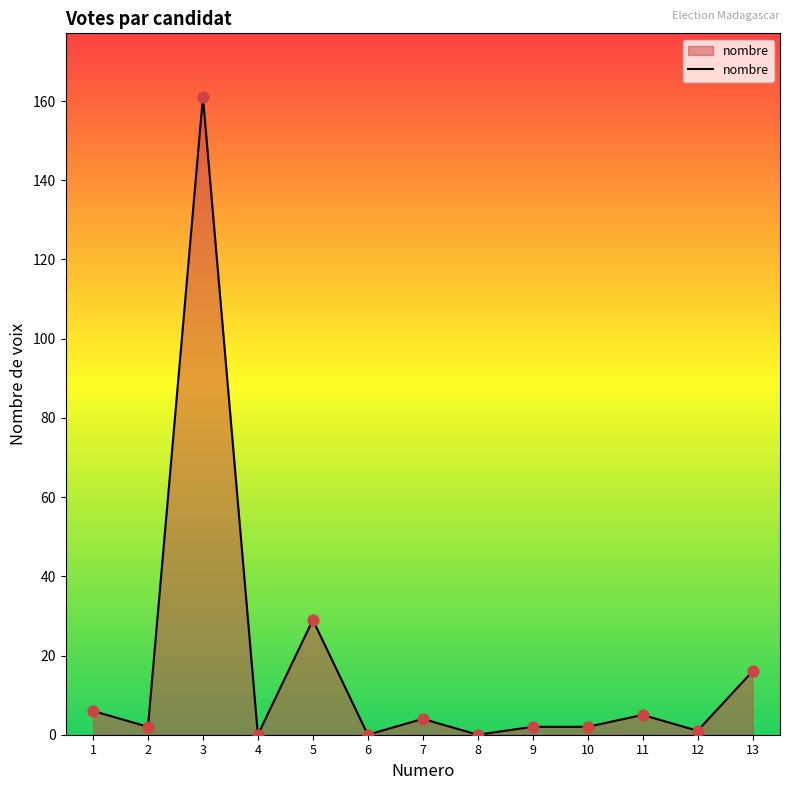

What is the change in value from 3 to 6?

-161